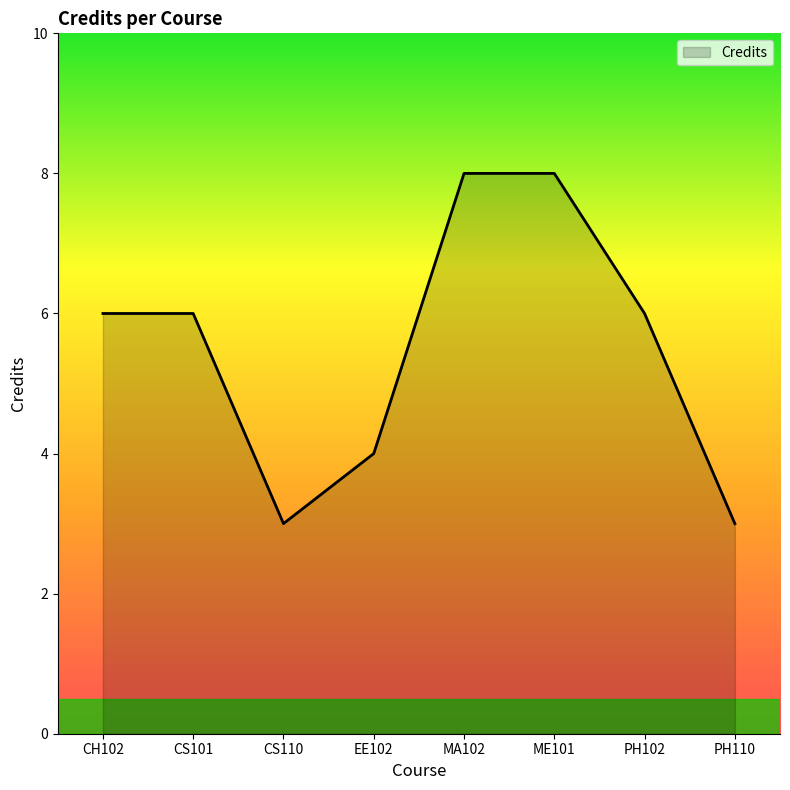

Where is the first local minimum?

CS110